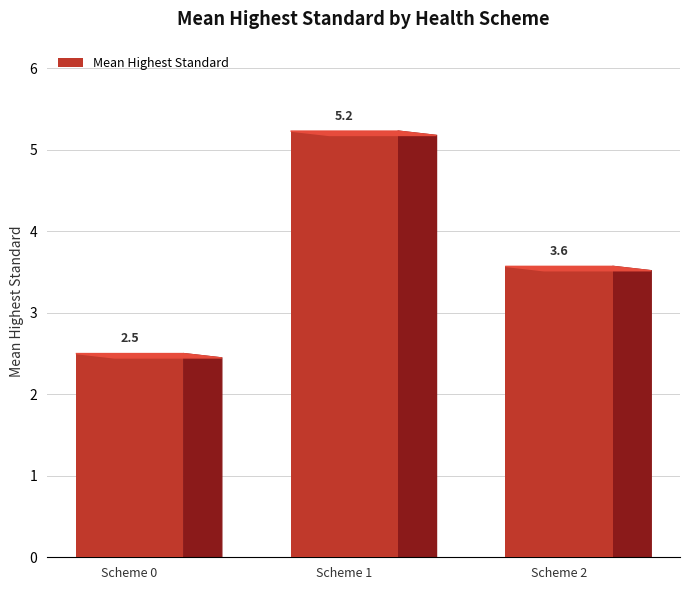

The value at Scheme 0 is 2.5. True or false?

True